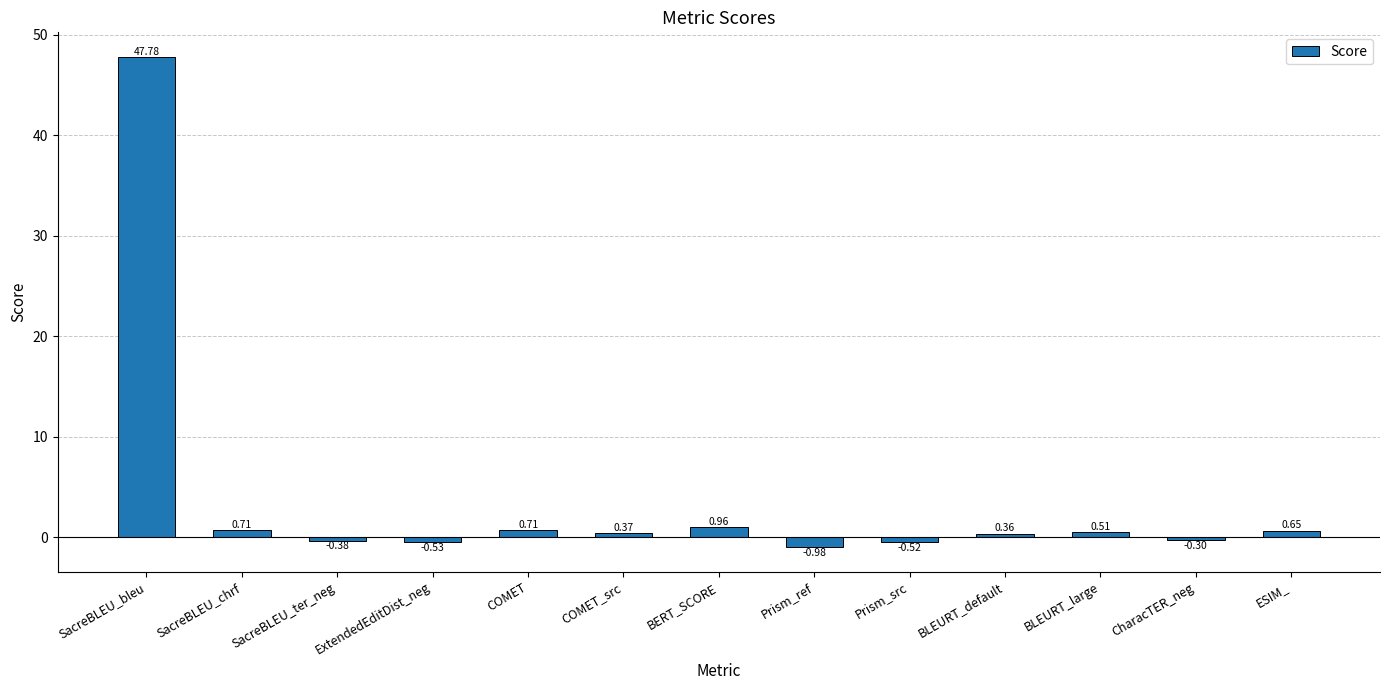

Which label corresponds to the largest value in the chart?

SacreBLEU_bleu